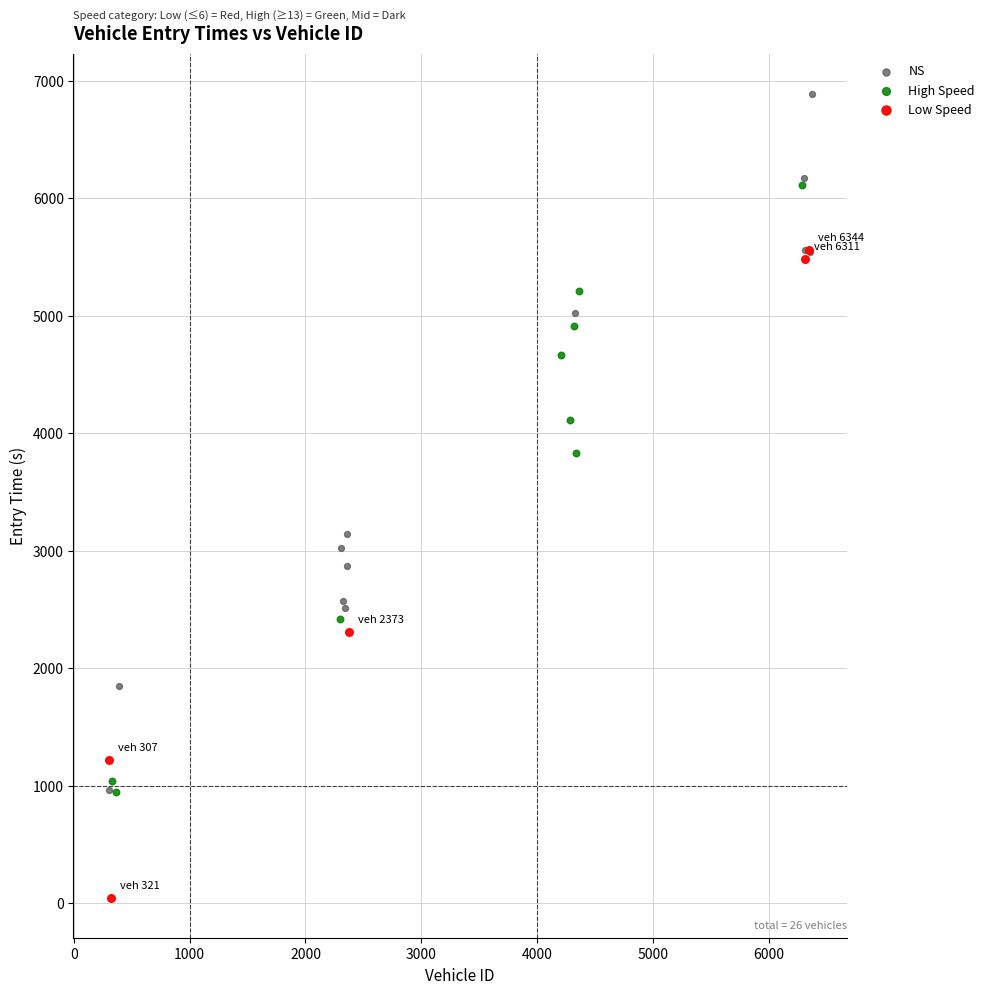

Which series has the widest spread of Y values?

NS